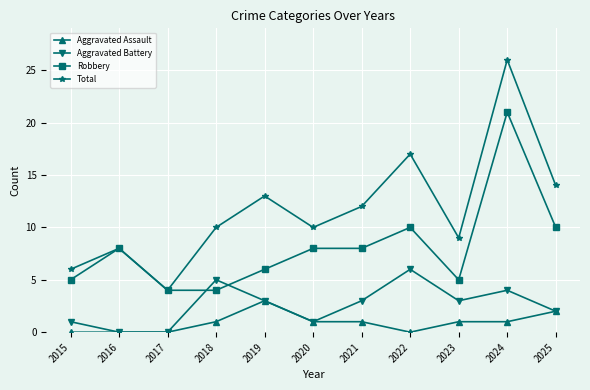

Reading left to right, transcribe all the data shown in this chart.

Aggravated Assault: 0	0	0	1	3	1	1	0	1	1	2
Aggravated Battery: 1	0	0	5	3	1	3	6	3	4	2
Robbery: 5	8	4	4	6	8	8	10	5	21	10
Total: 6	8	4	10	13	10	12	17	9	26	14